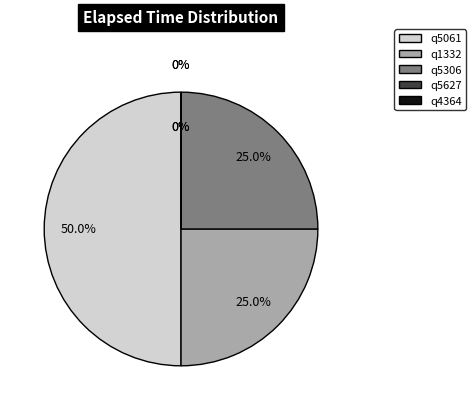

Rank the categories by value from lowest to highest.

q5627, q4364, q1332, q5306, q5061